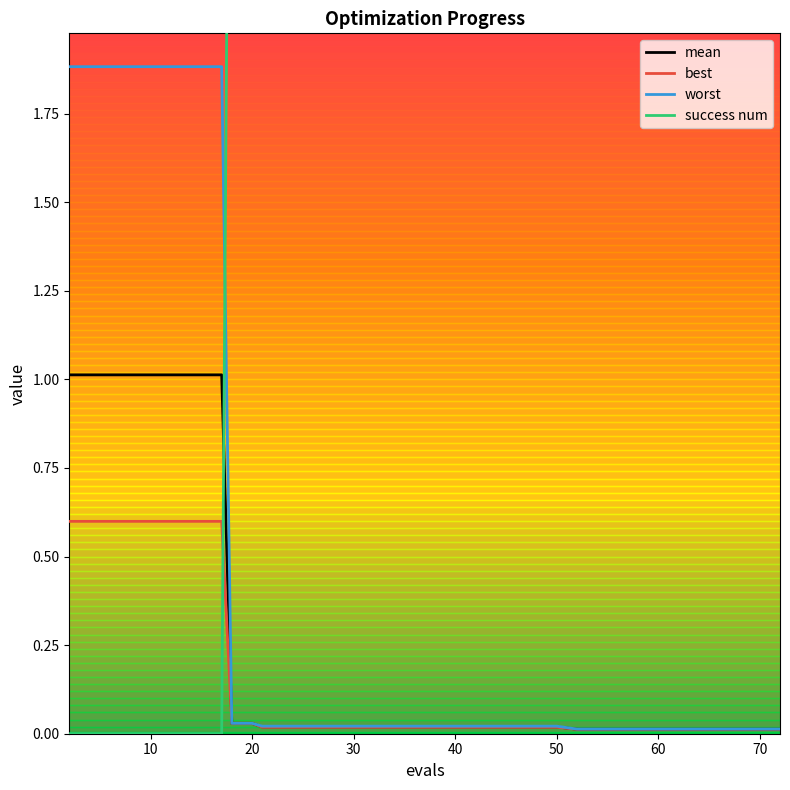

What is the maximum value for worst?

1.9